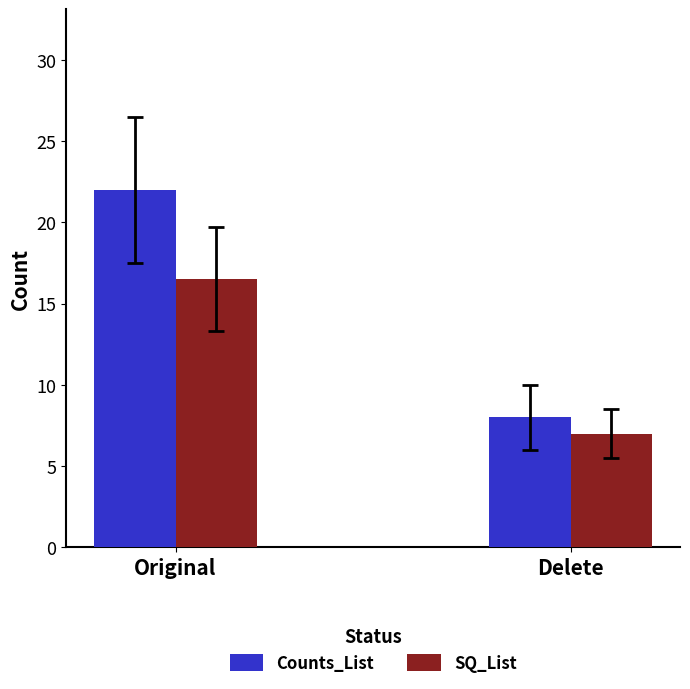

Is the value of SQ_List at Delete greater than the value of Counts_List at Delete?

No